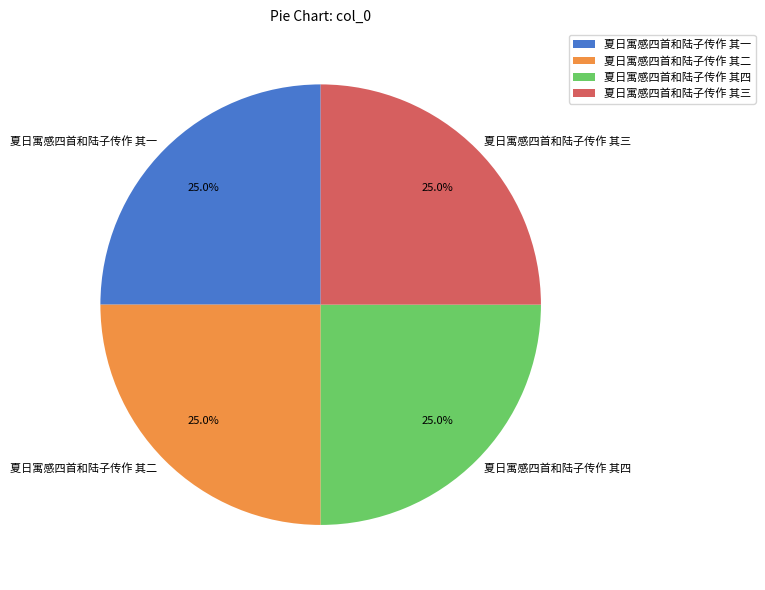

Does any single category account for the majority?

No